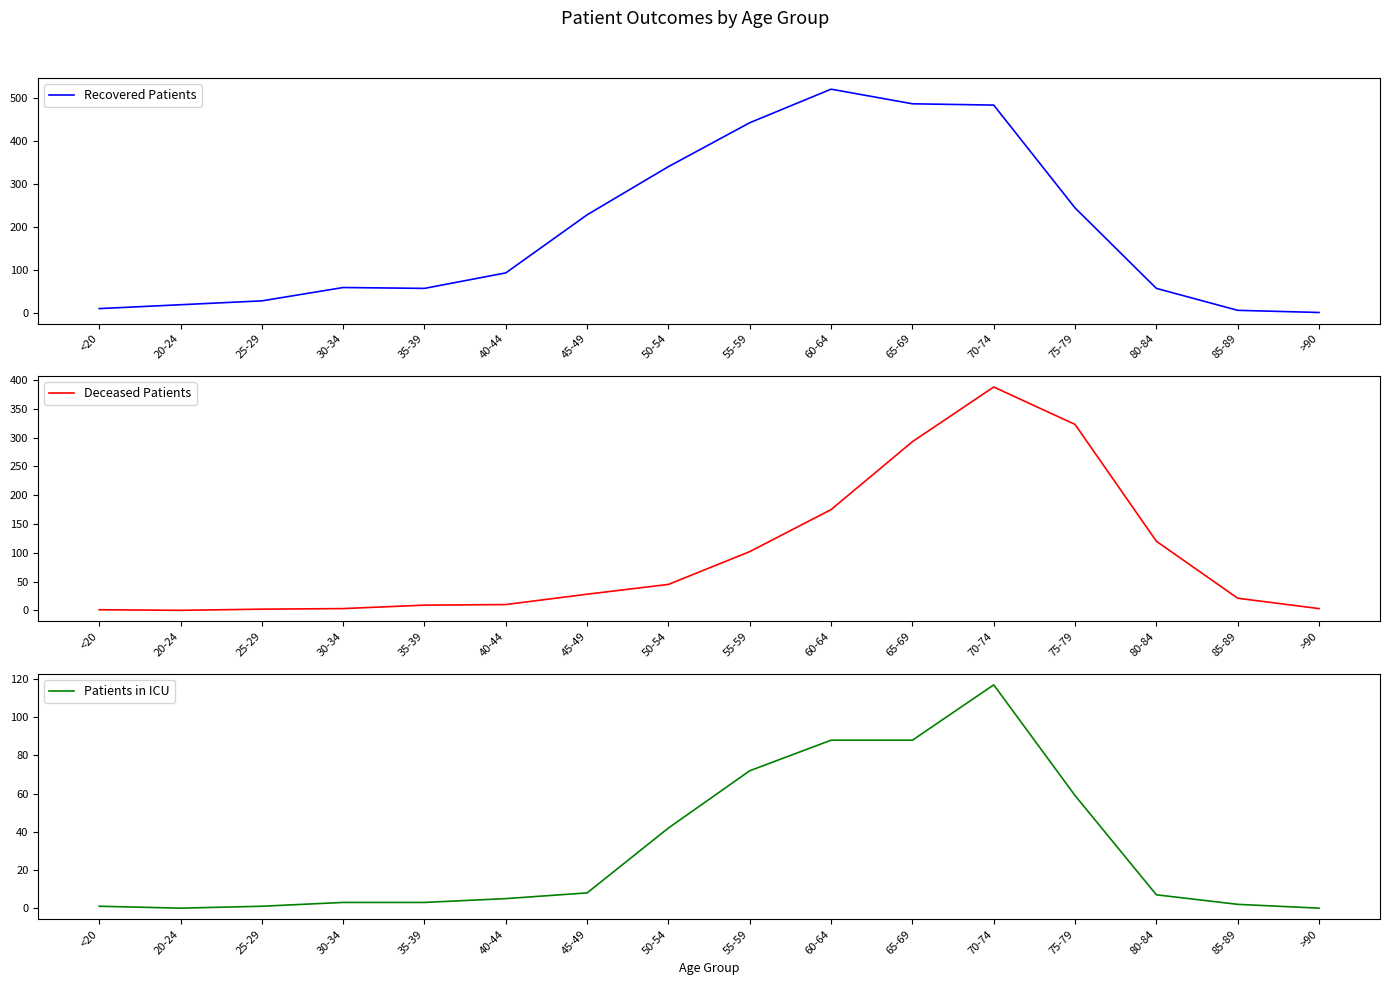

At which category does Deceased Patients reach its first local valley?

20-24